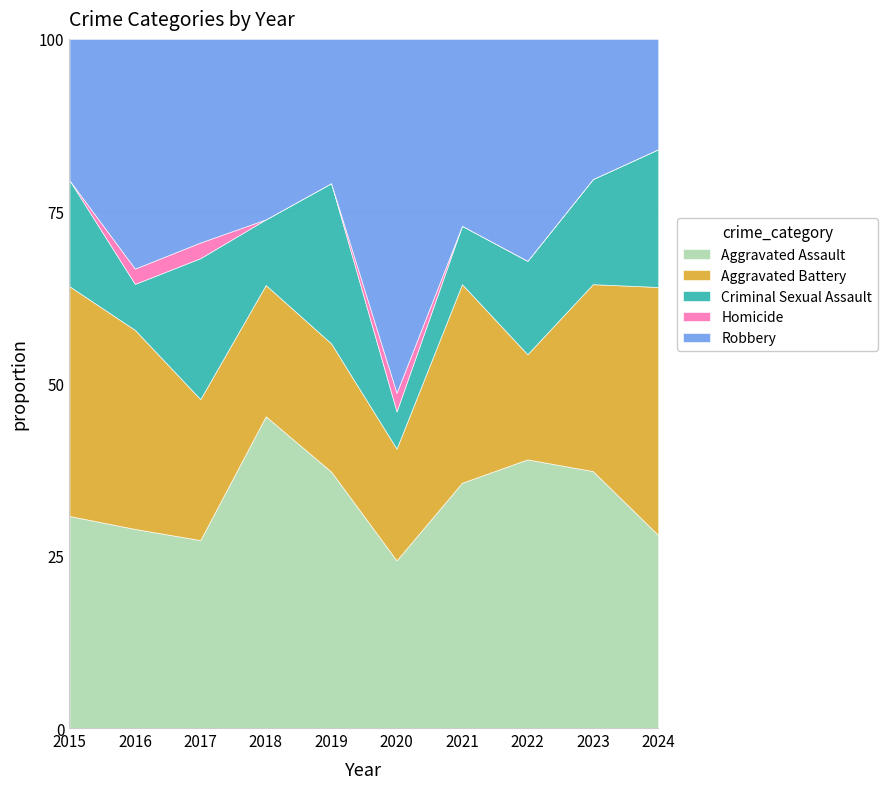

What is the total value across all series at 2024?

100.0